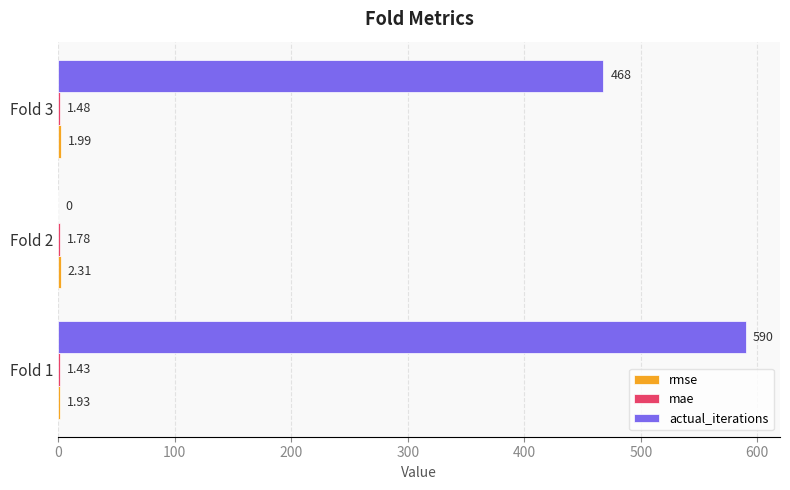

Which series has the largest total across all categories?

actual_iterations